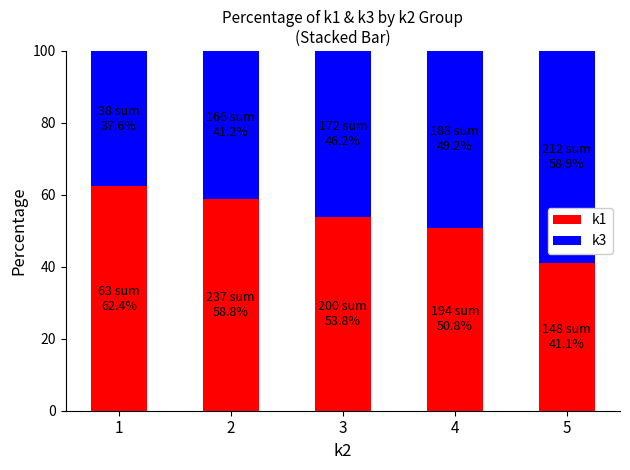

How many values in the k1 series are below 53?

2